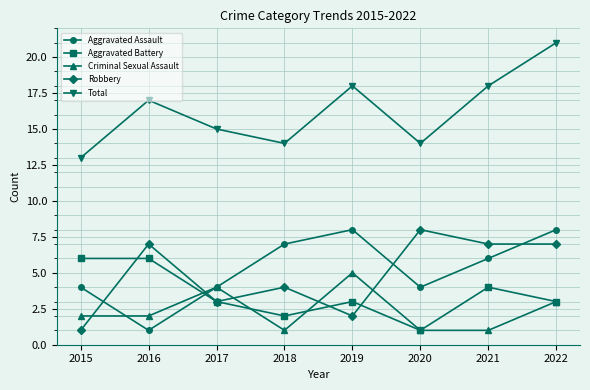

Which series has the largest total across all categories?

Total